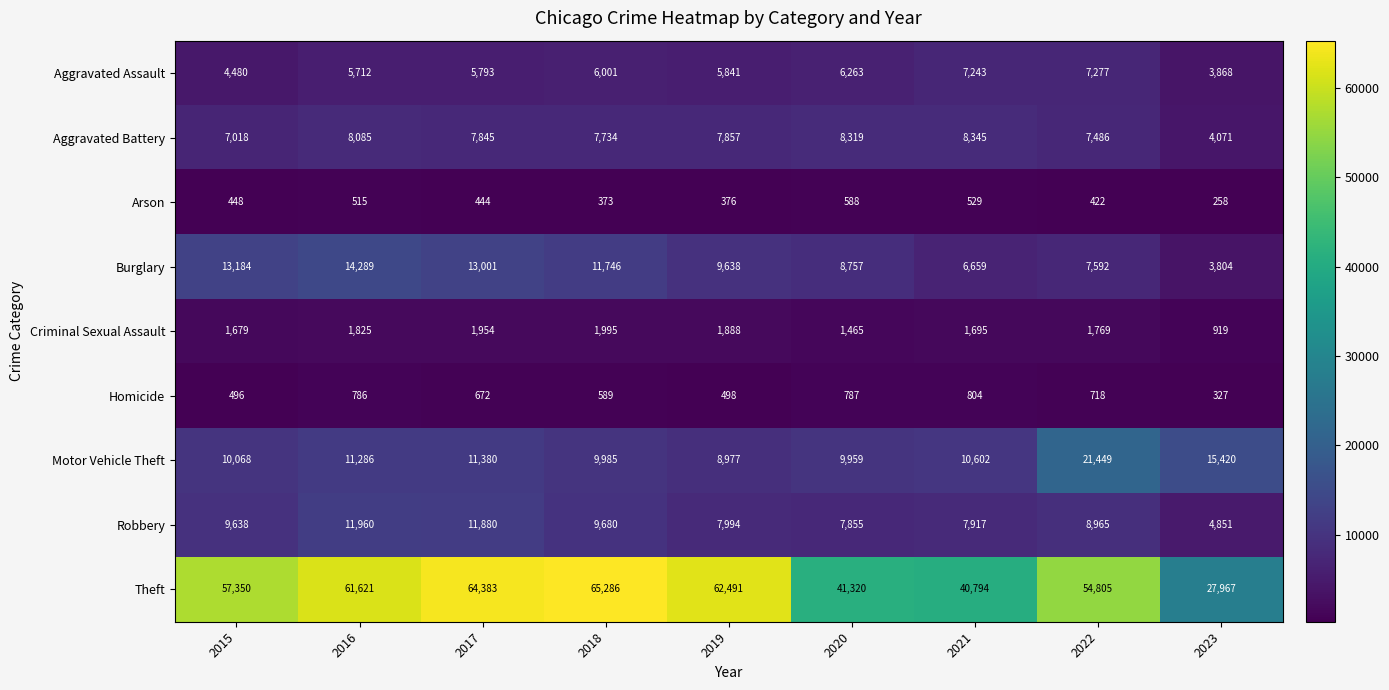

At which category does the chart reach its peak across all series?

2018